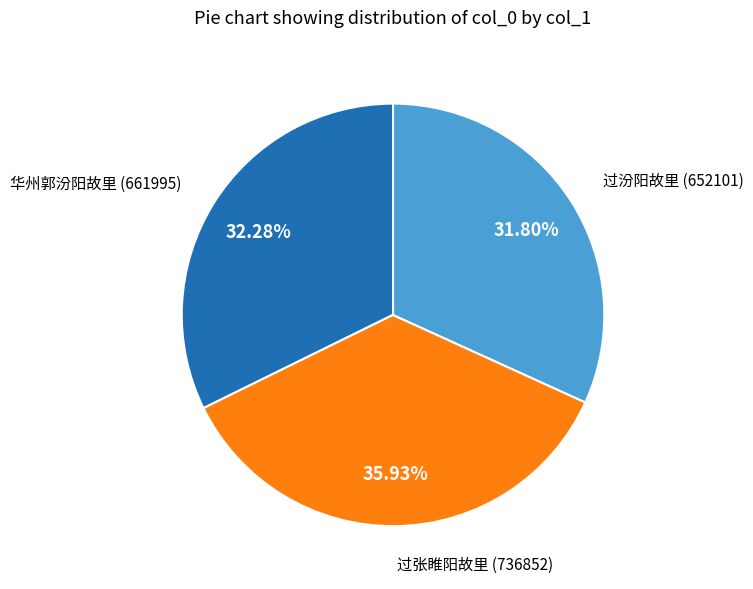

Is there a majority slice in this chart?

No